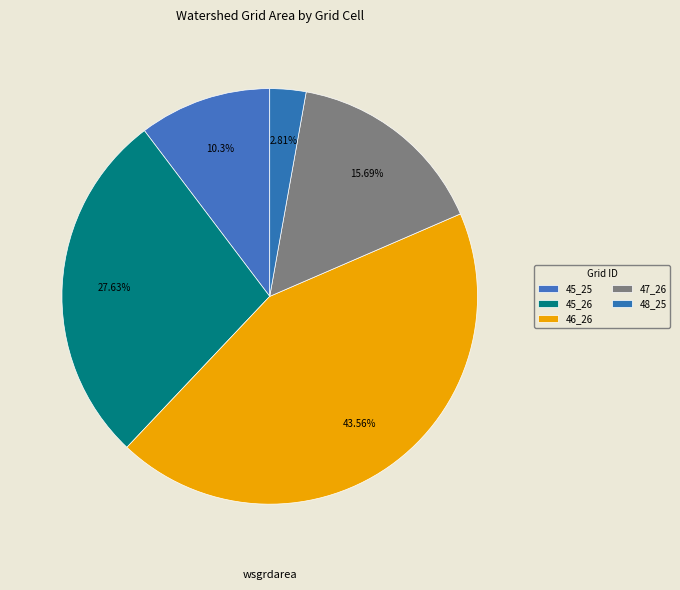

Count the number of slices in the pie.

5